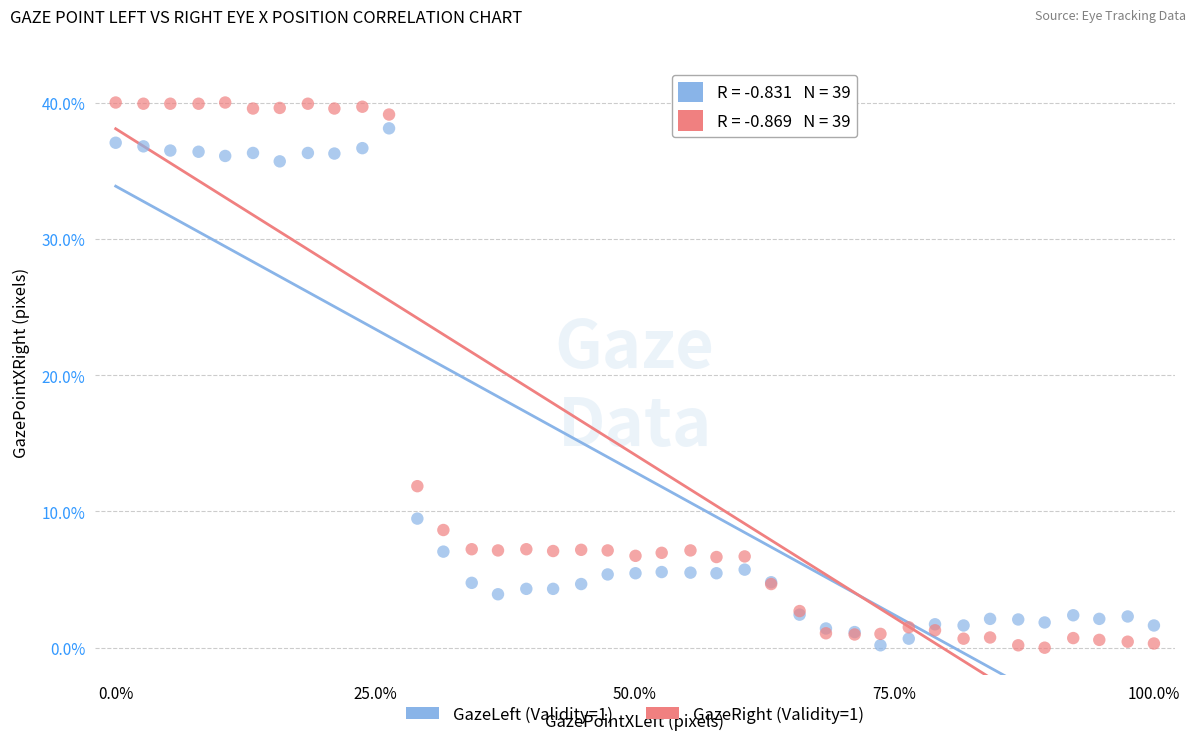

Across all series, what Y value is closest to 20?

11.9